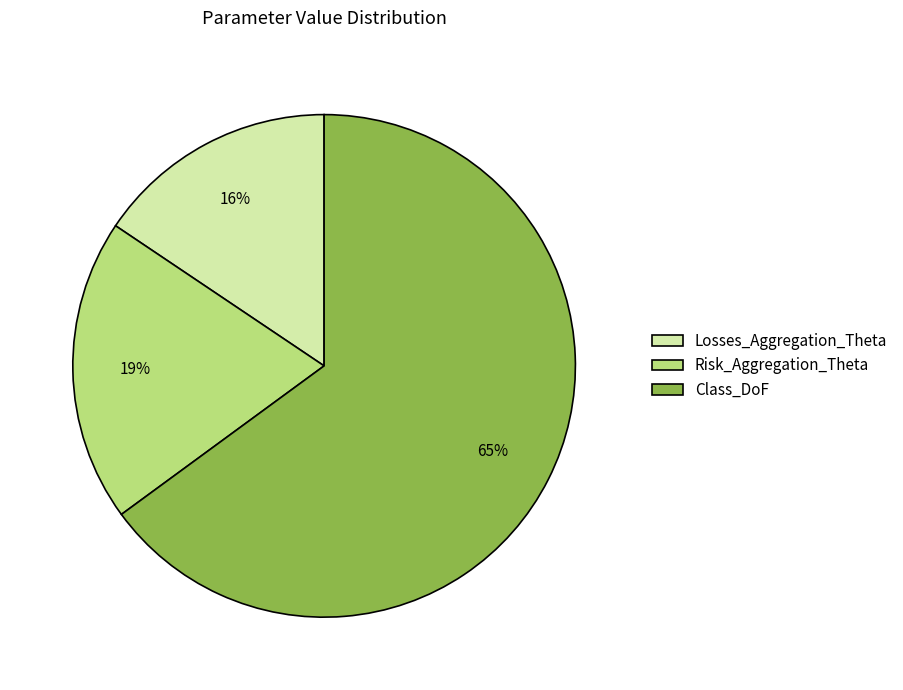

To the nearest percent, what portion does Risk_Aggregation_Theta represent?

19%